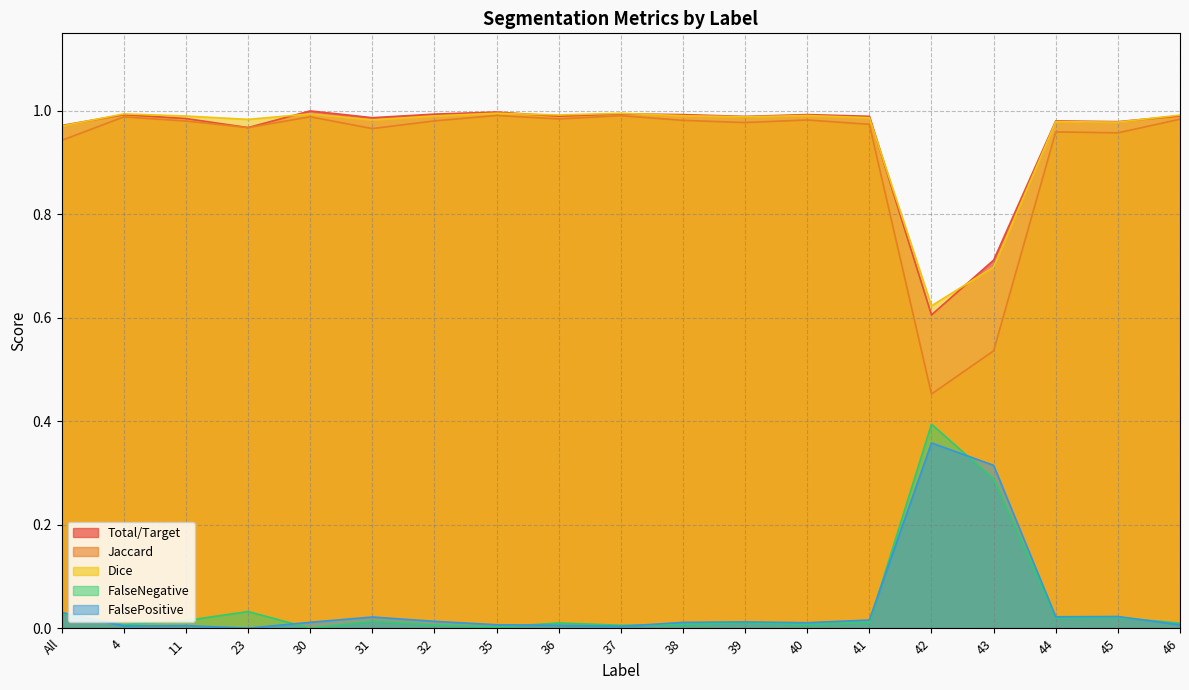

Is it true that FalseNegative equals 0.0 at 44?

False